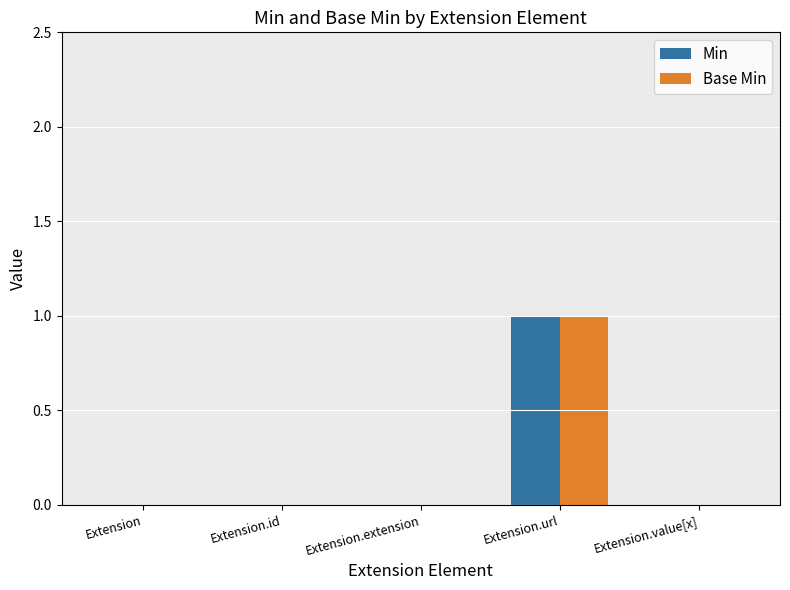

The value of Base Min at Extension.extension is 1. True or false?

False